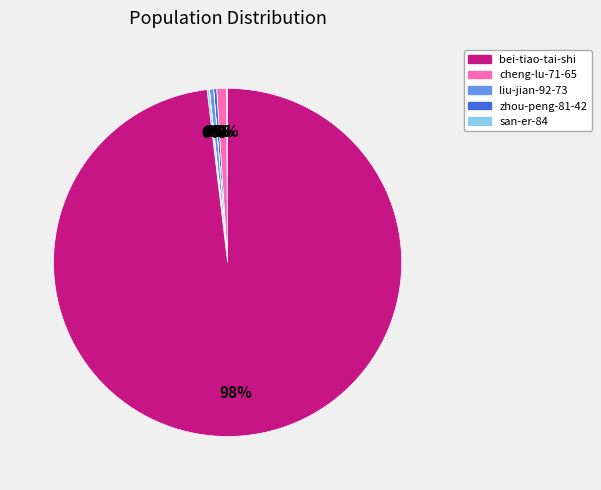

To the nearest percent, what is the average slice percentage?

12%